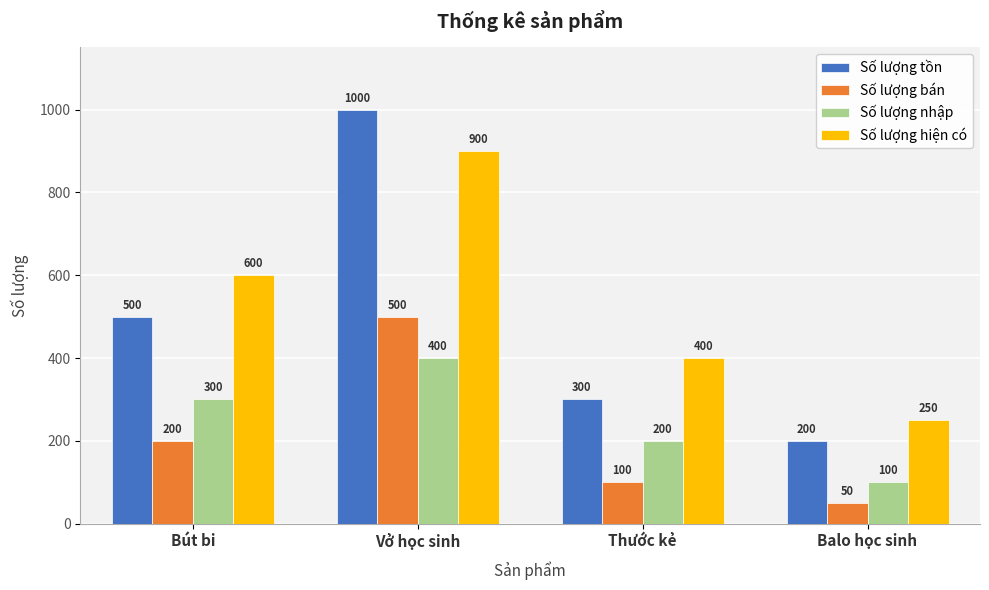

At how many categories does at least one series exceed 518?

2